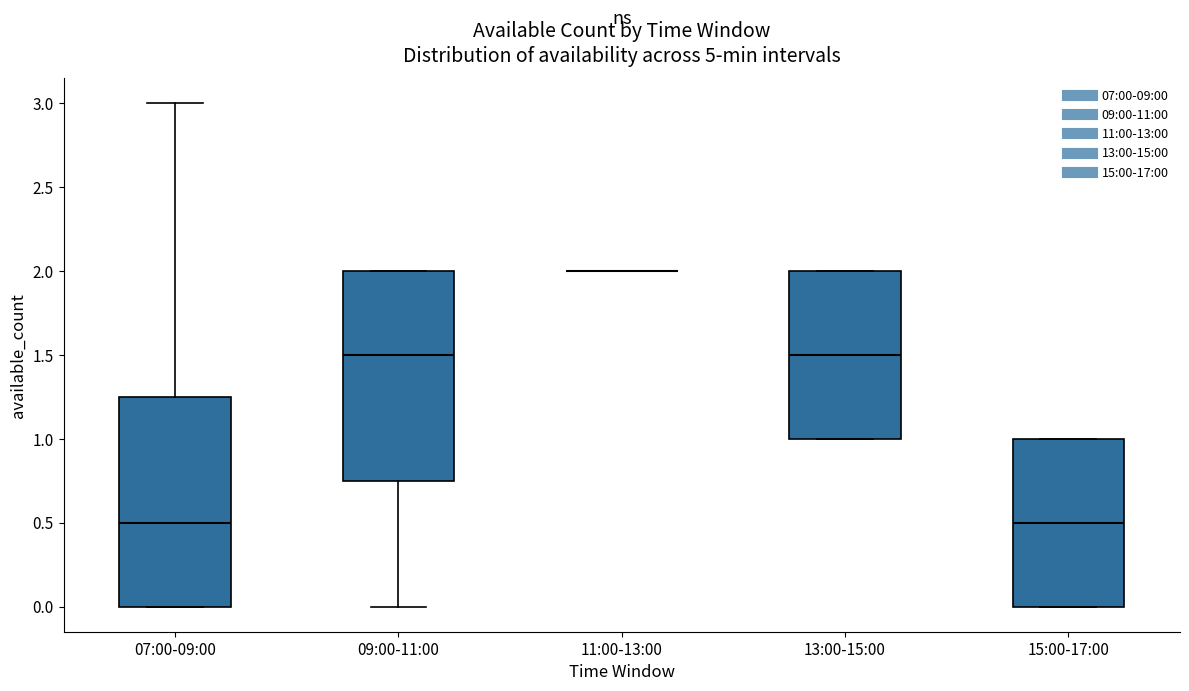

Reading left to right, read every box against the y-axis: the position of its median line, the range the box covers, and the ends of its whiskers. The values are not printed on the chart, so give them approximately, as read against the axis.

07:00-09:00: median 0.50, box 0.00 to 1.25, whiskers 0.00 to 3.00
09:00-11:00: median 1.50, box 0.75 to 2.00, whiskers 0.00 to 2.00
11:00-13:00: box collapsed to a line at 2.00, whiskers 2.00 to 2.00
13:00-15:00: median 1.50, box 1.00 to 2.00, whiskers 1.00 to 2.00
15:00-17:00: median 0.50, box 0.00 to 1.00, whiskers 0.00 to 1.00